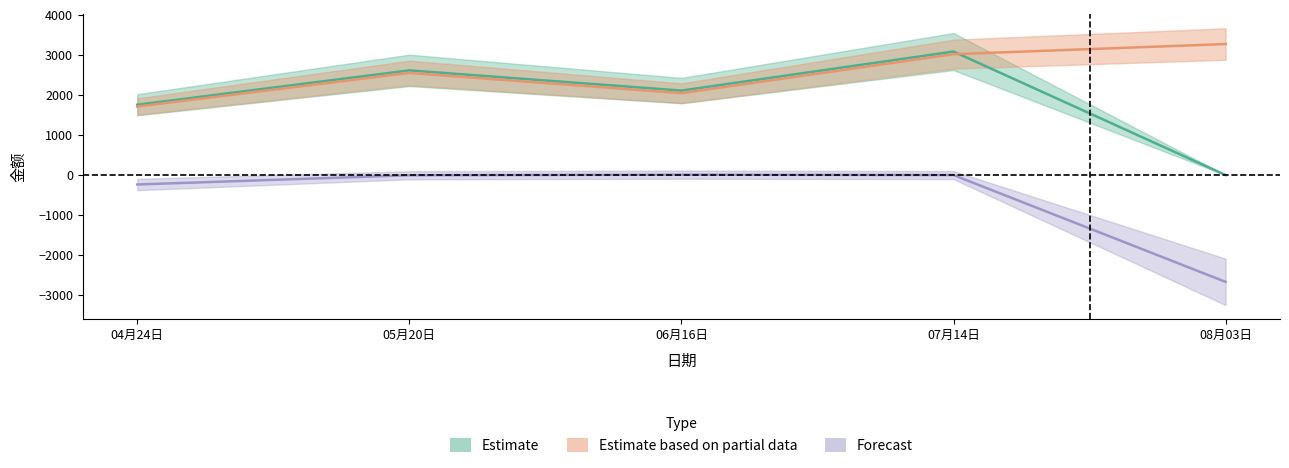

Where is Forecast nearest to the value -1328?

04月24日